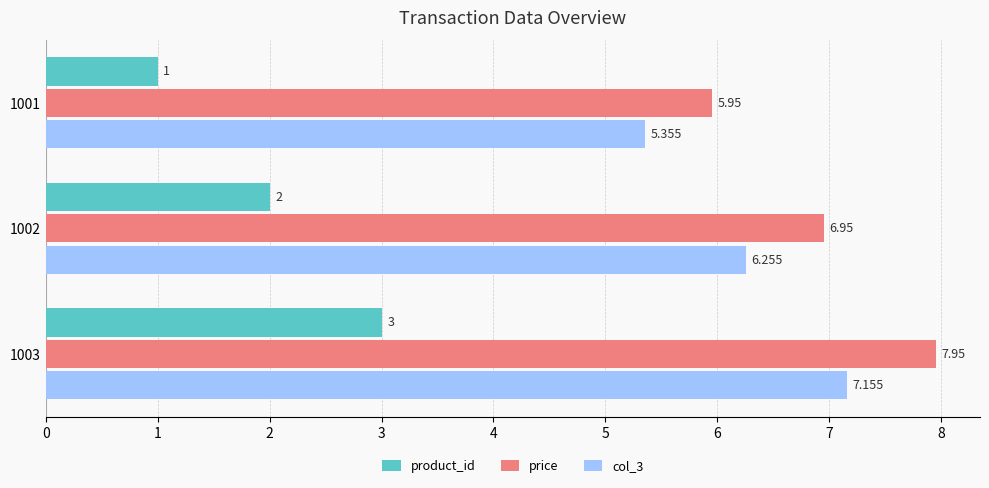

Which series has the largest total across all categories?

price